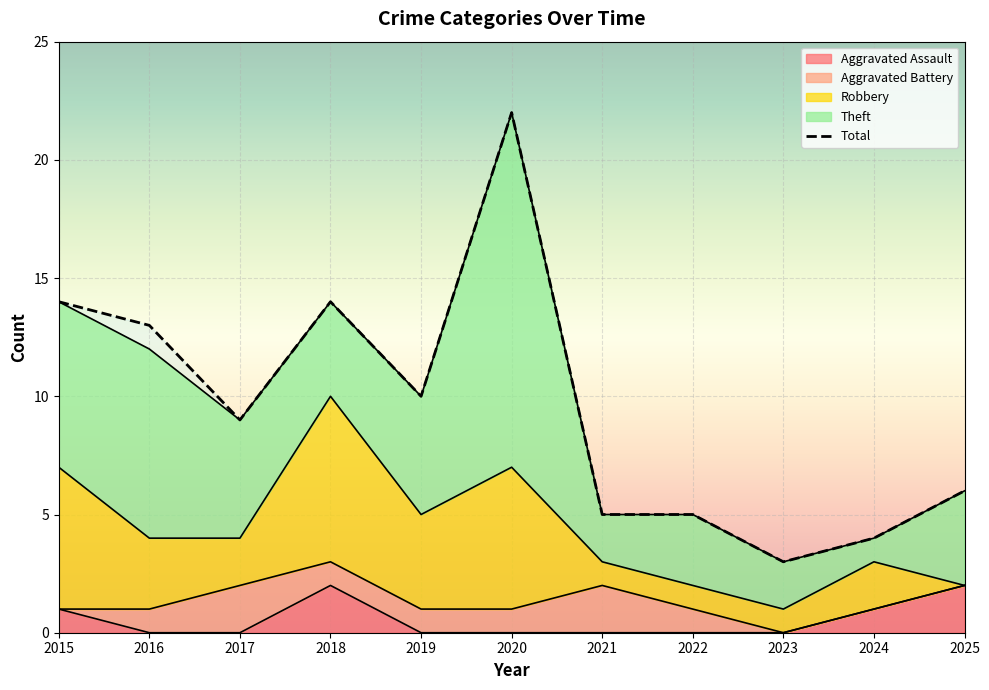

What is the value of the Theft point at the 8th from the left?

3